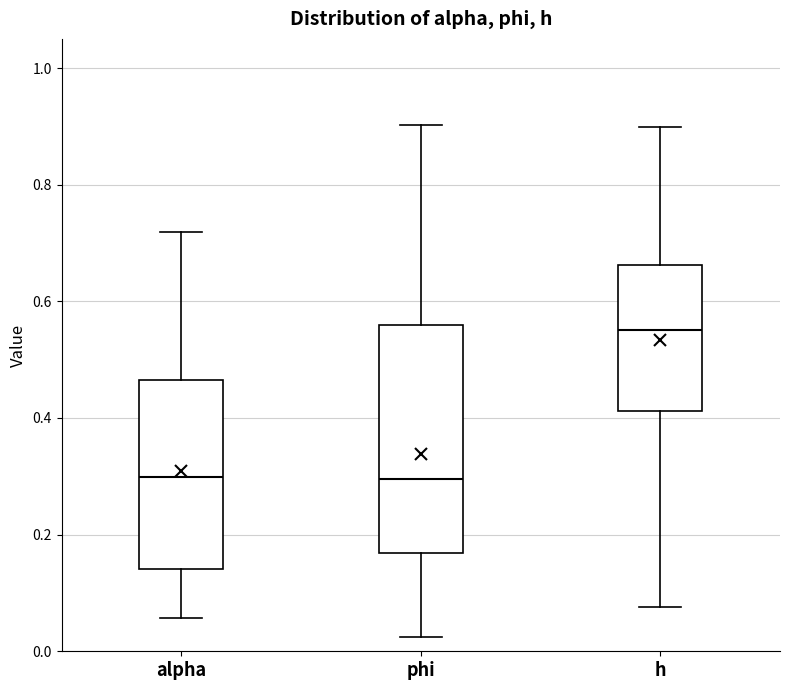

Where does the lower whisker of the box for h end on the y-axis? The values are not printed on the chart, so give them approximately, as read against the axis.

0.08